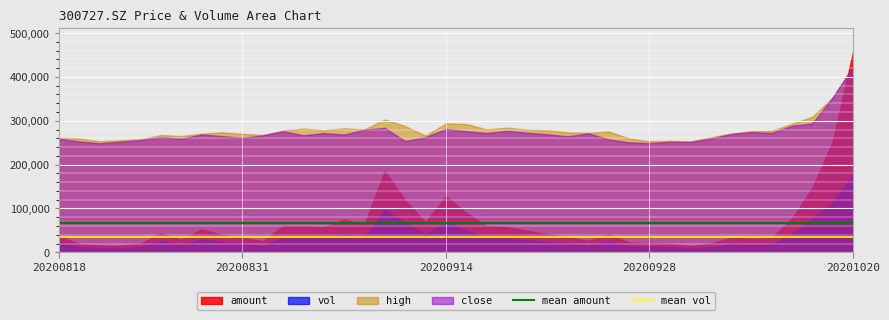

The value of mean vol at 20200818 is 34622.4. True or false?

True